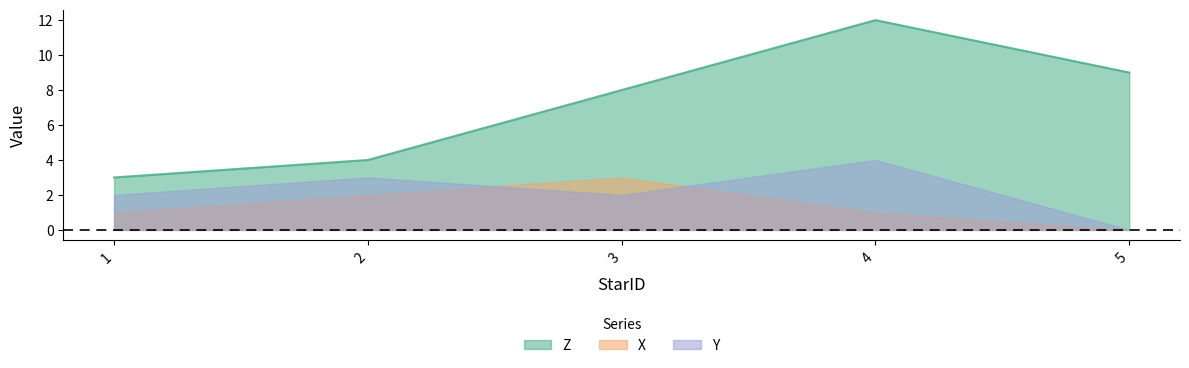

What are all the series names shown in the legend?

Z, X, Y